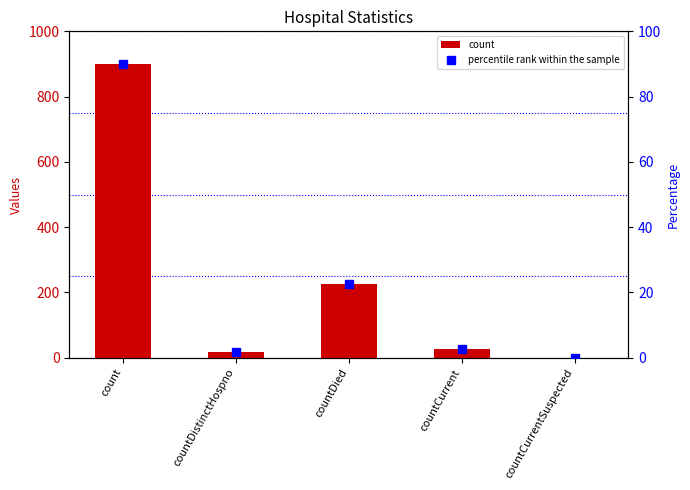

What is the label of the 2nd bar from the right?

countCurrent